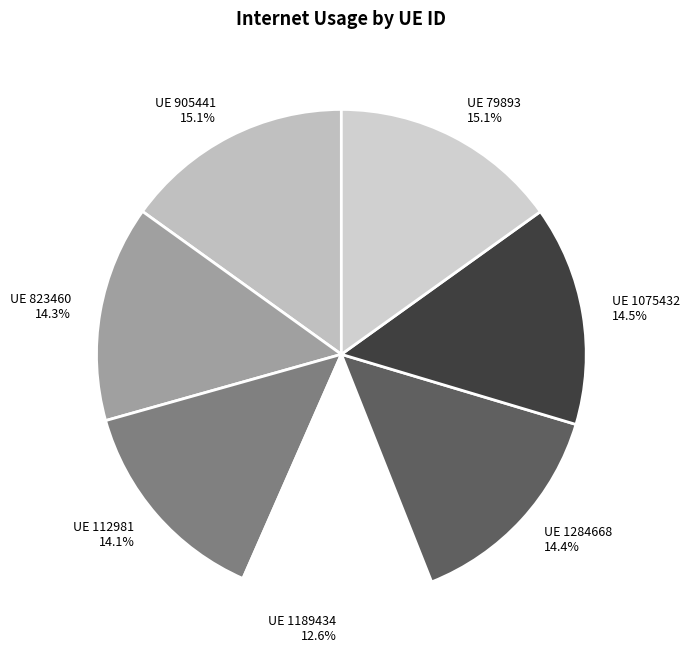

Count the number of slices in the pie.

7